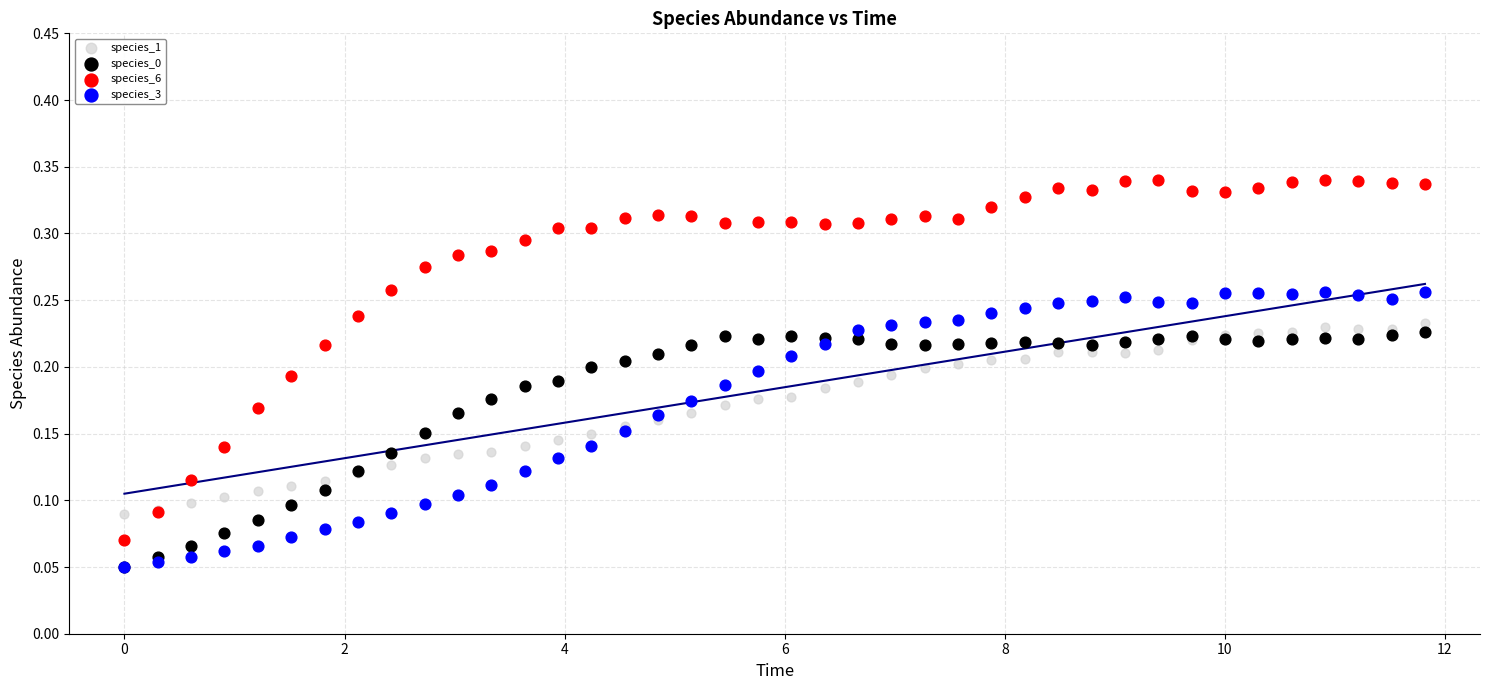

What are all the series names shown in the legend?

species_1, species_0, species_6, species_3